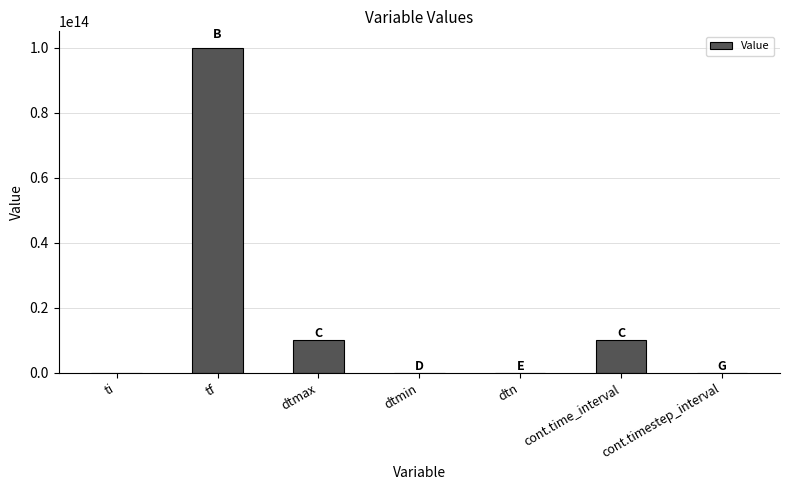

Which has a higher value, dtmin or dtmax?

dtmax